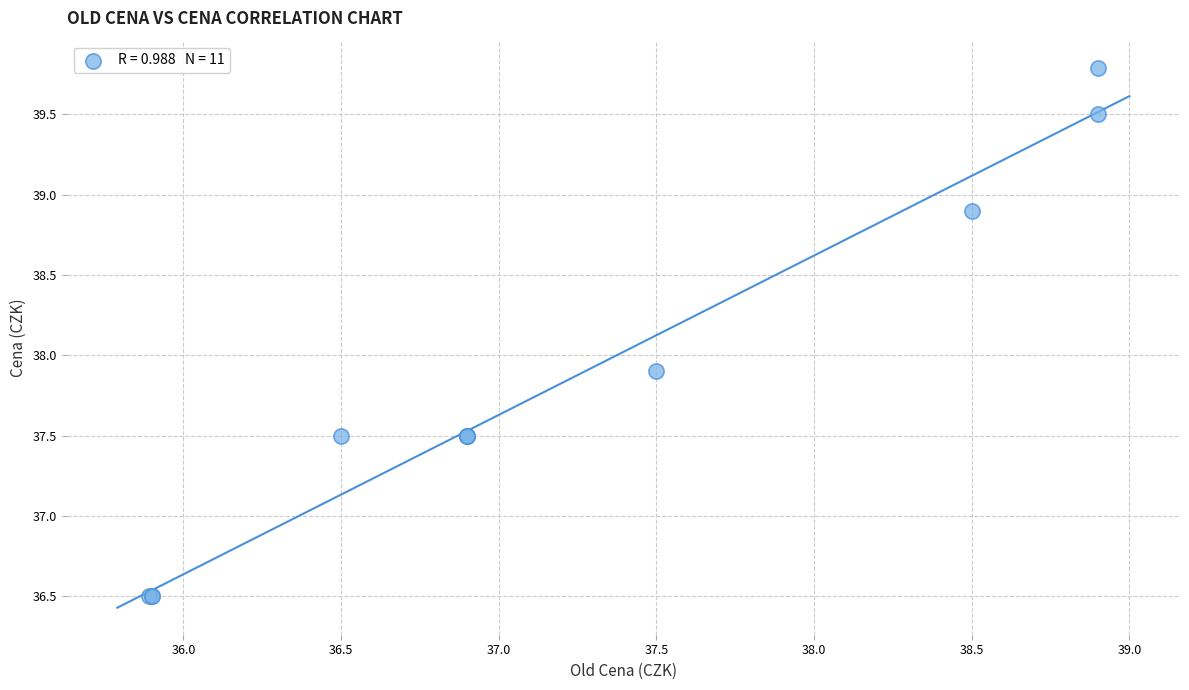

What Y value in the scatter plot is closest to 38?

37.9